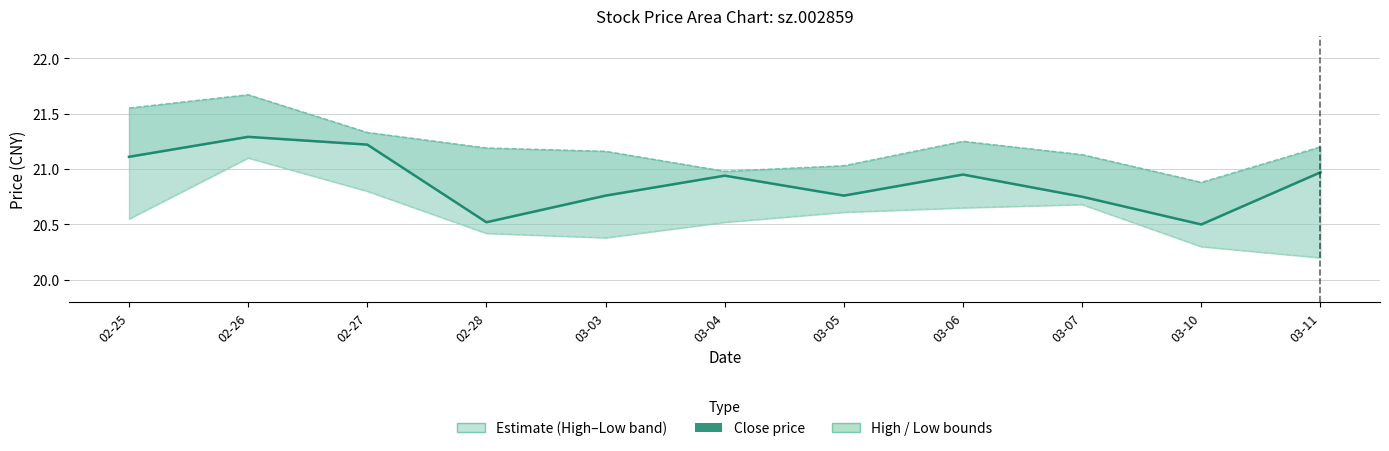

True or false: Close price and Low cross at least once.

False